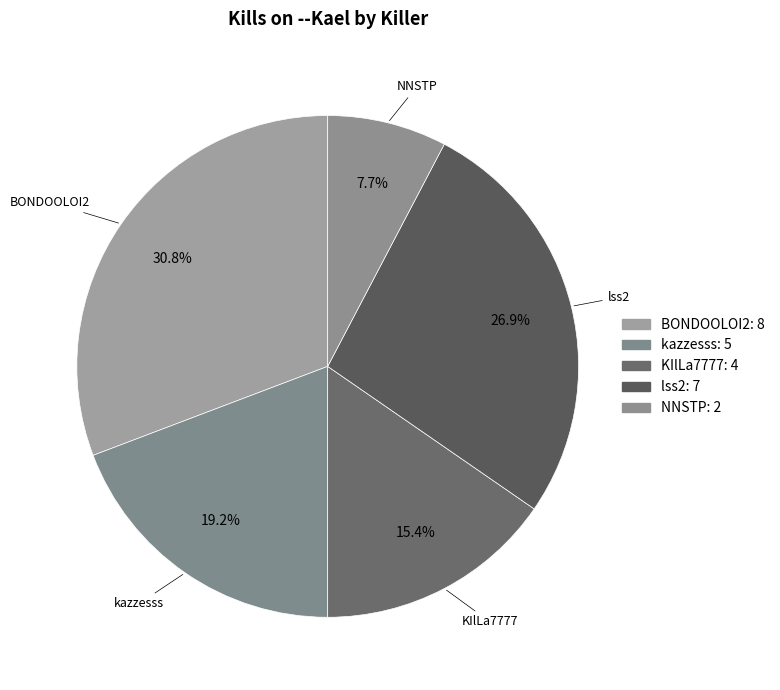

Count the number of slices in the pie.

5